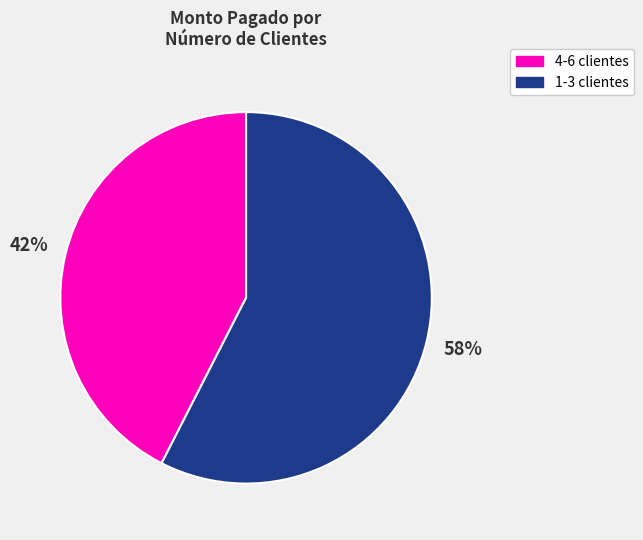

To the nearest percent, what is the combined percentage of 1-3 clientes and 4-6 clientes?

100%